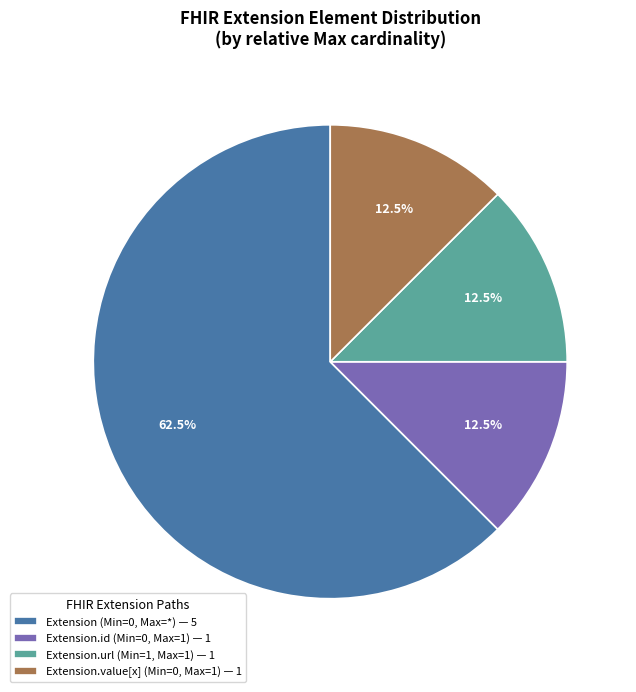

What is the total percentage of Extension.url (Min=1, Max=1) — 1 and Extension.id (Min=0, Max=1) — 1?

25.0%